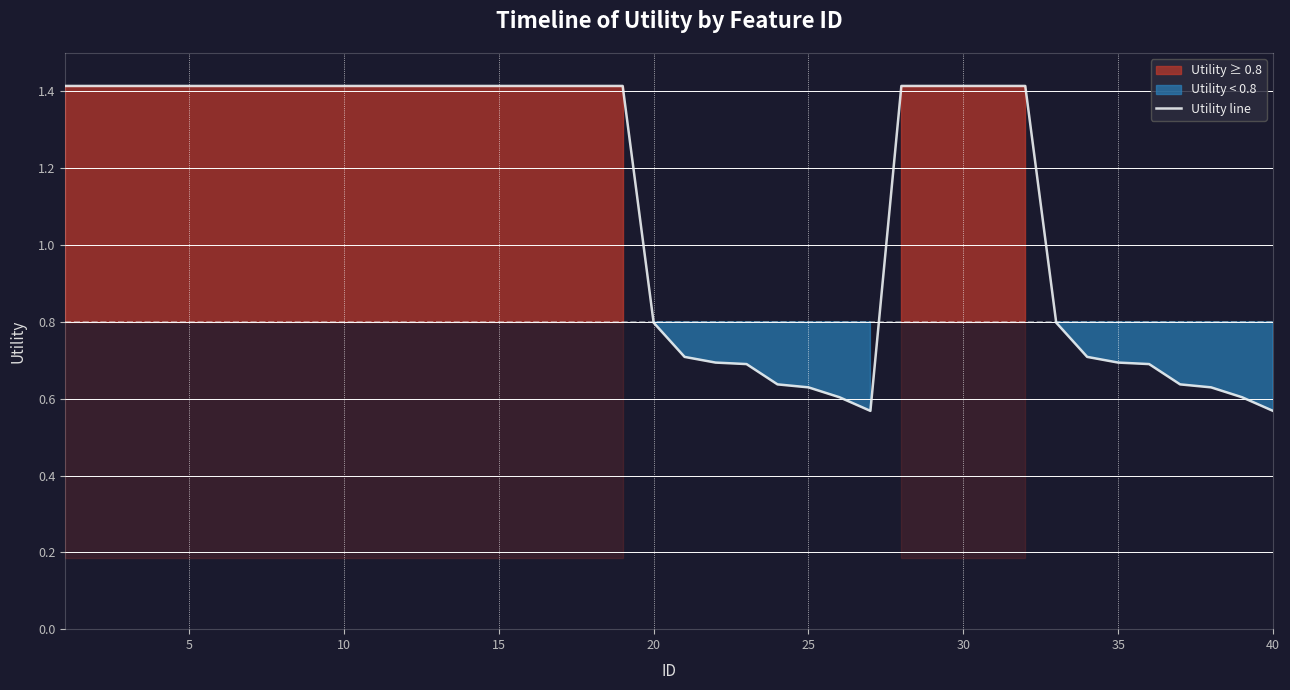

Count the values in the range 0 to 1.

16